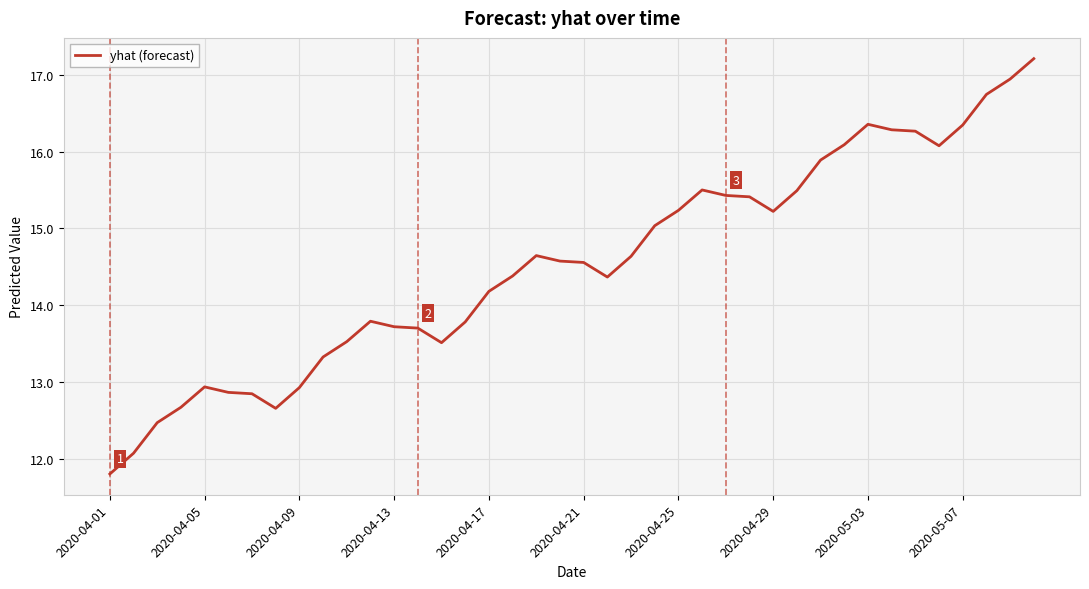

How many lines are shown in the chart?

1